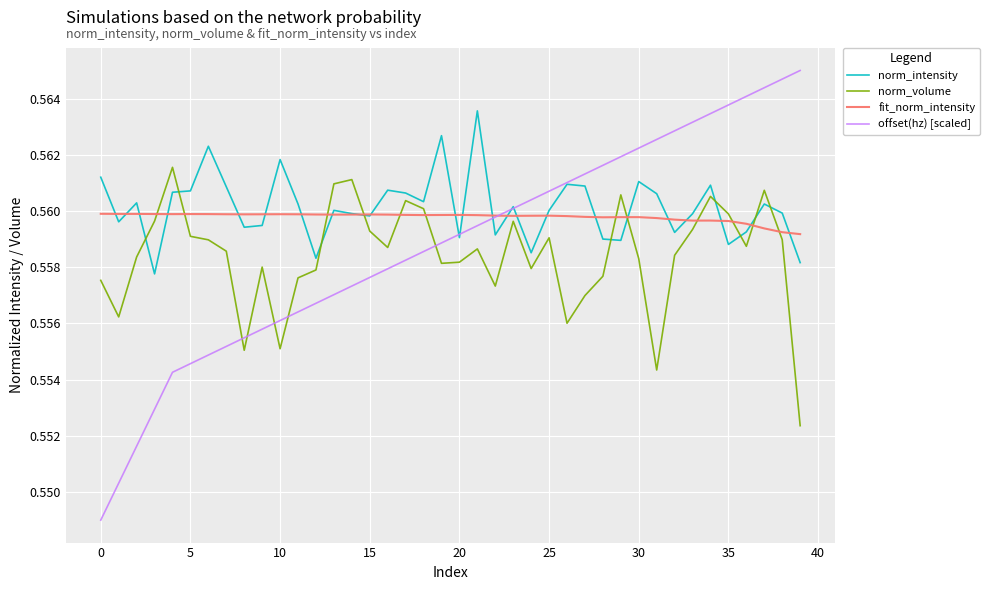

Is this an area chart (filled region under the line)?

No